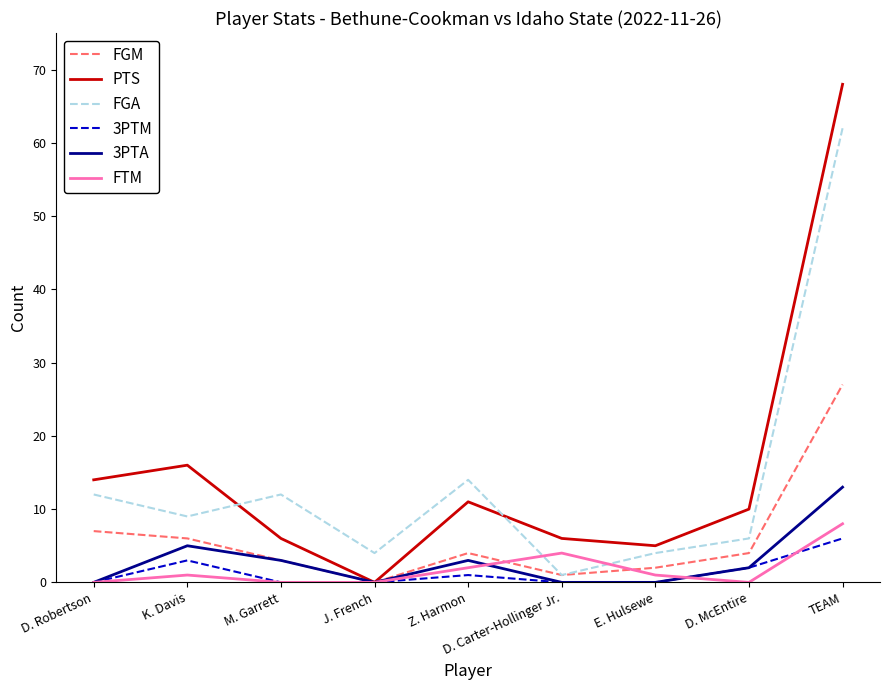

Is this an area chart (filled region under the line)?

No